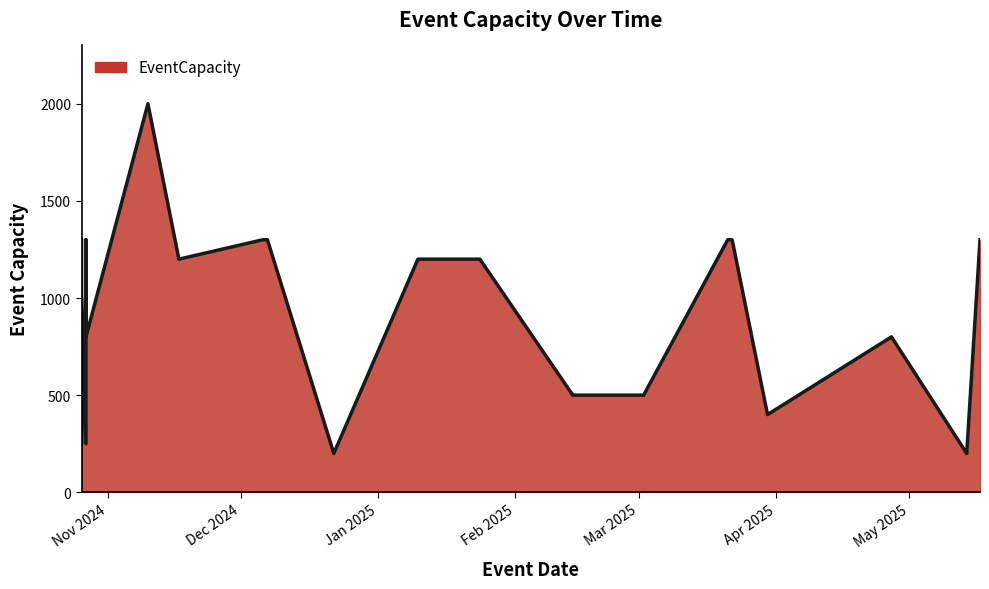

At which category does the chart reach its minimum across all series?

2024-12-22